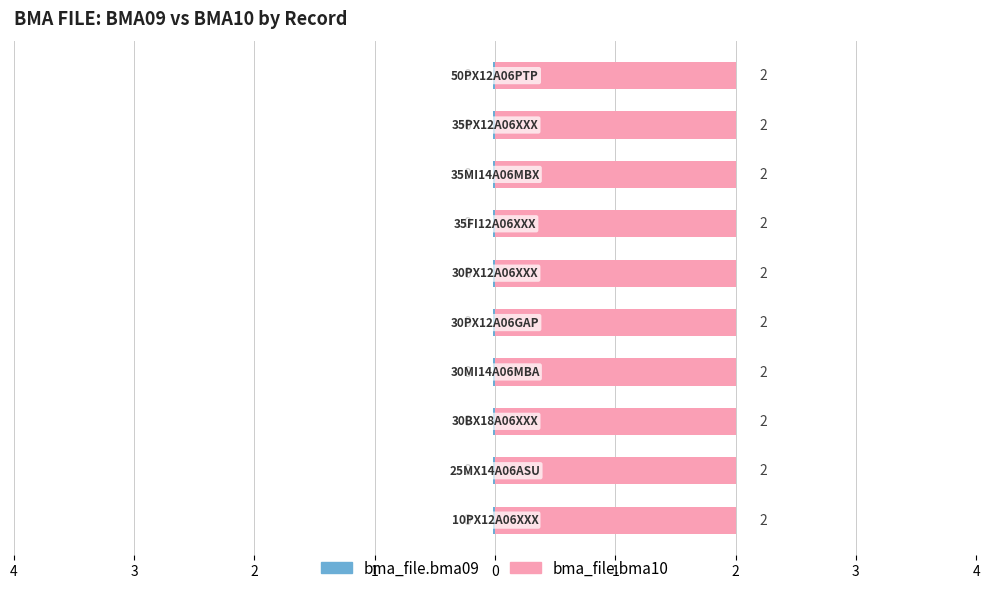

True or false: bma_file.bma10 has a value of 2 at 30PX12A06XXX.

True